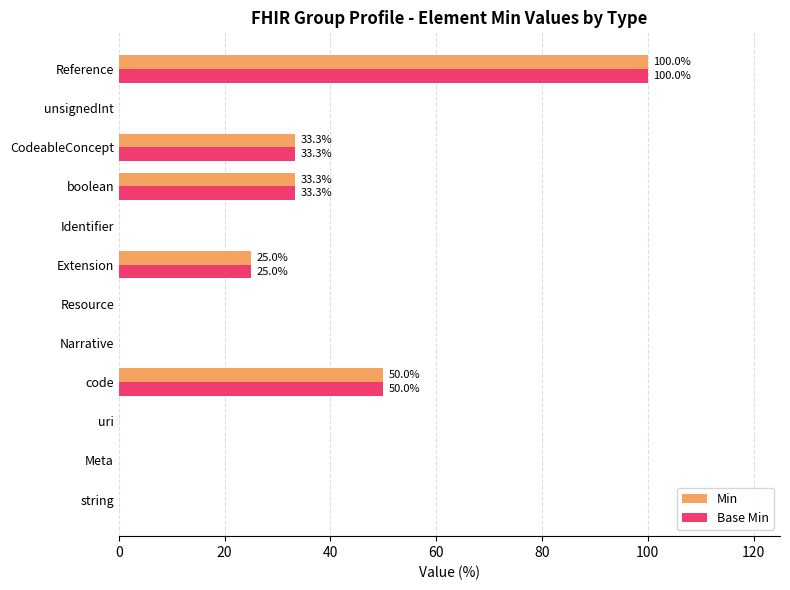

Is the value of Min at Reference greater than the value of Base Min at code?

Yes